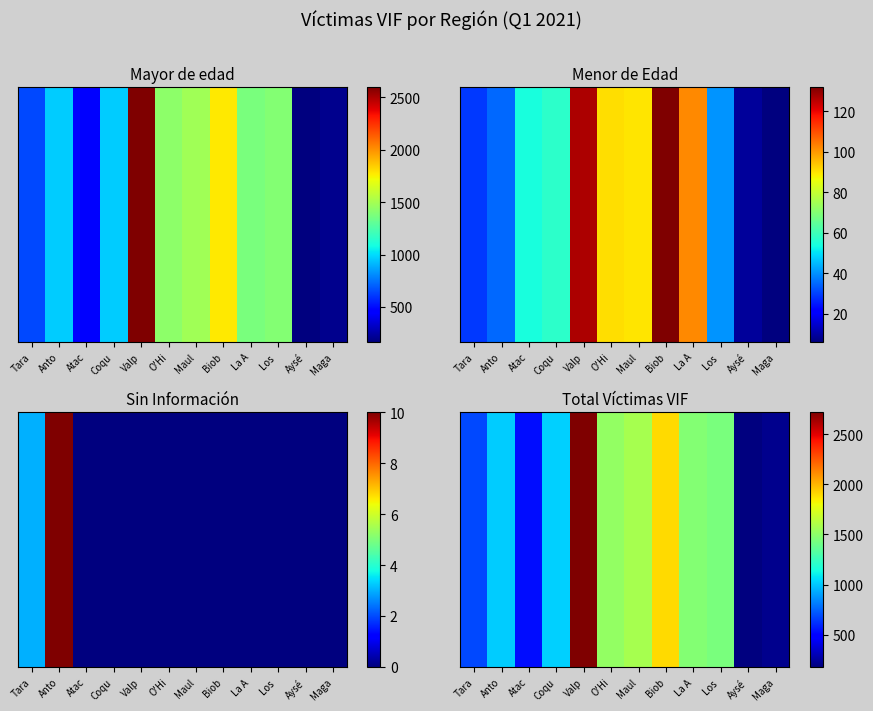

What is the sum of the values at Coqu and Los ?

2458